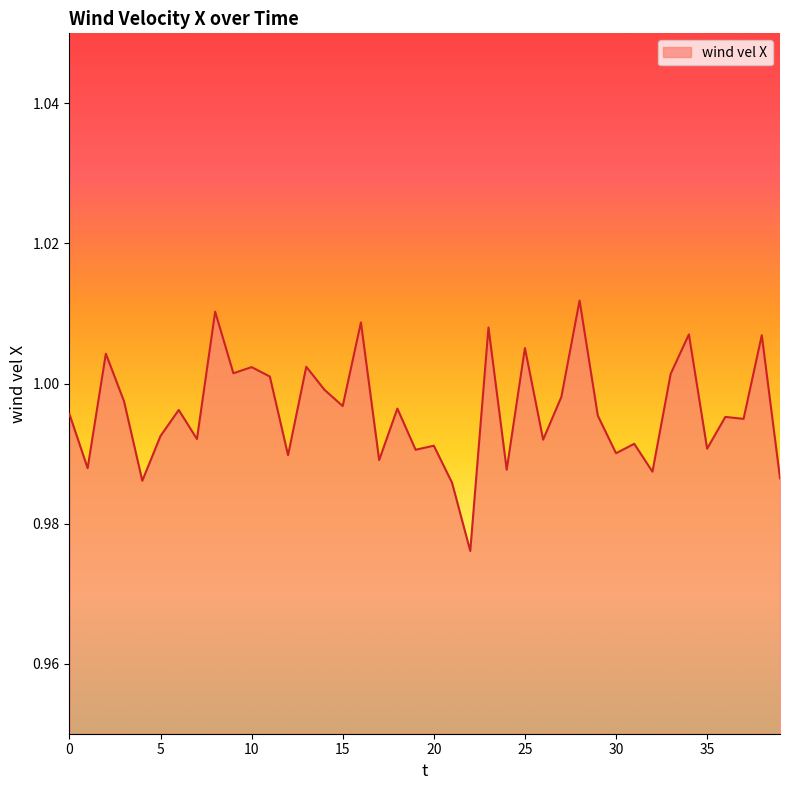

Reading left to right, what are all the values shown in this chart?

0=1.0	1=1.0	2=1.0	3=1.0	4=1.0	5=1.0	6=1.0	7=1.0	8=1.0	9=1.0	10=1.0	11=1.0	12=1.0	13=1.0	14=1.0	15=1.0	16=1.0	17=1.0	18=1.0	19=1.0	20=1.0	21=1.0	22=1.0	23=1.0	24=1.0	25=1.0	26=1.0	27=1.0	28=1.0	29=1.0	30=1.0	31=1.0	32=1.0	33=1.0	34=1.0	35=1.0	36=1.0	37=1.0	38=1.0	39=1.0